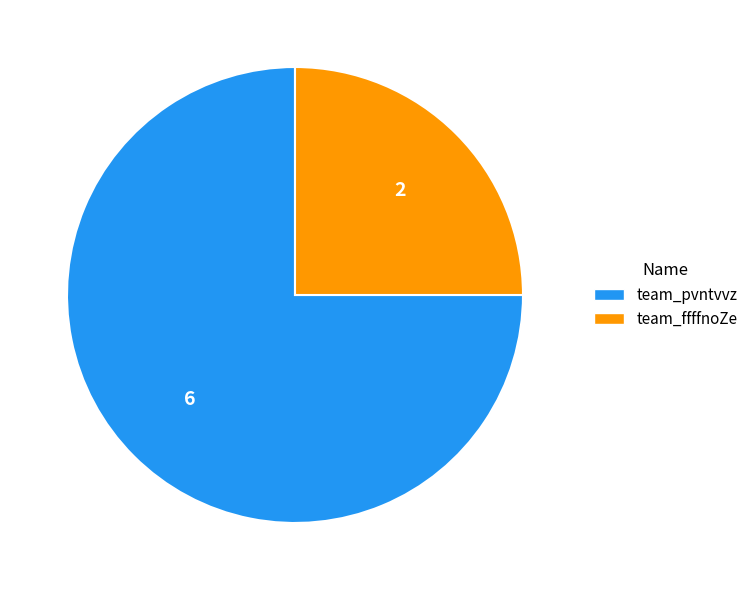

What is the smallest slice in the pie chart?

team_ffffnoZe